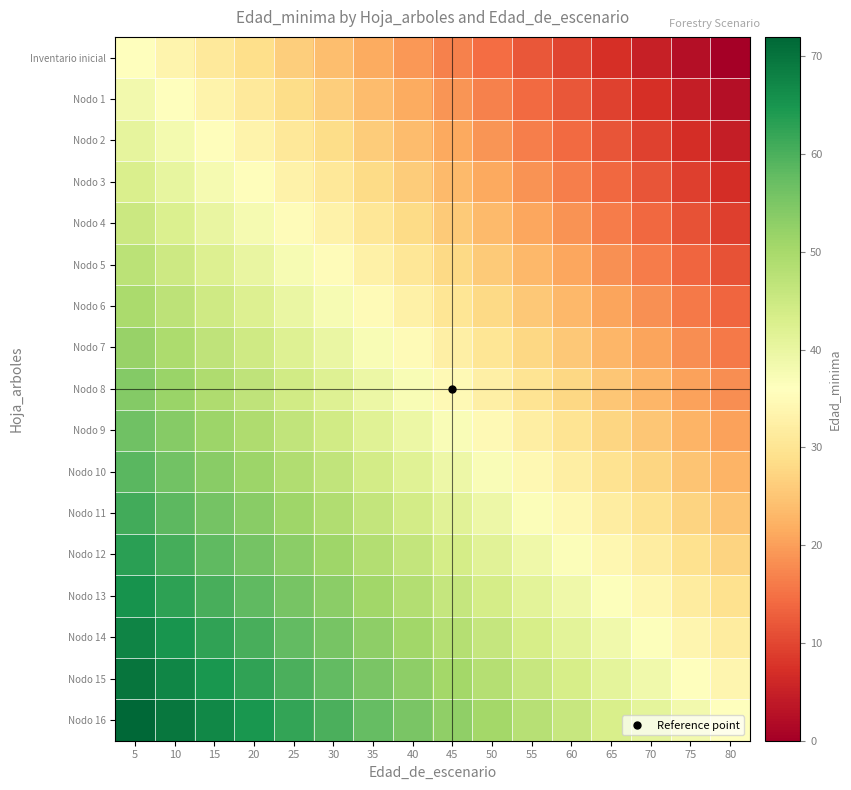

Which series has the widest spread of values?

Inventario inicial